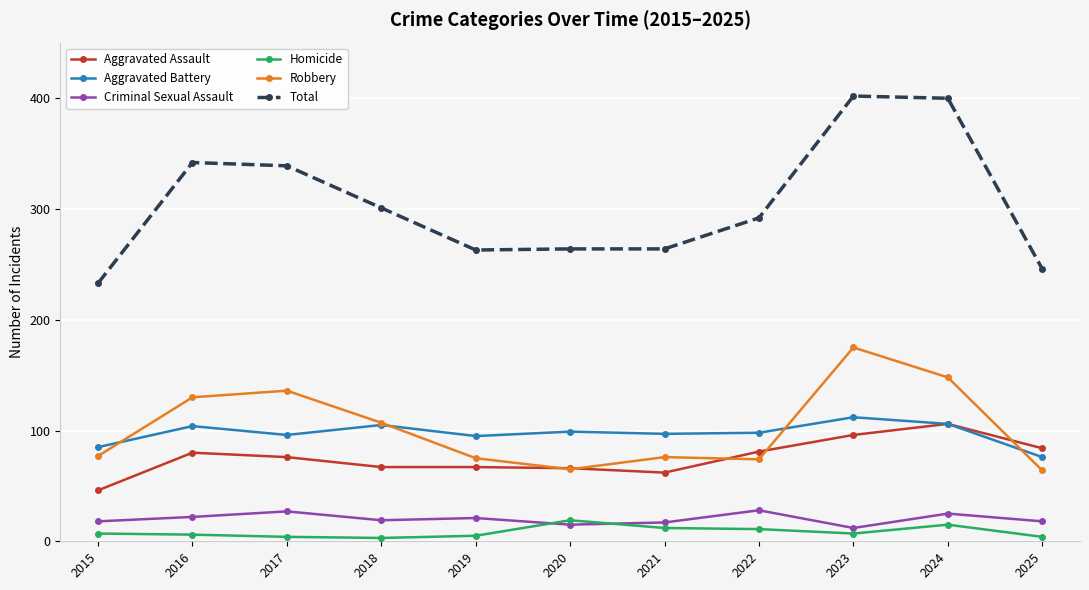

Is it true that Aggravated Battery equals 113 at 2025?

False